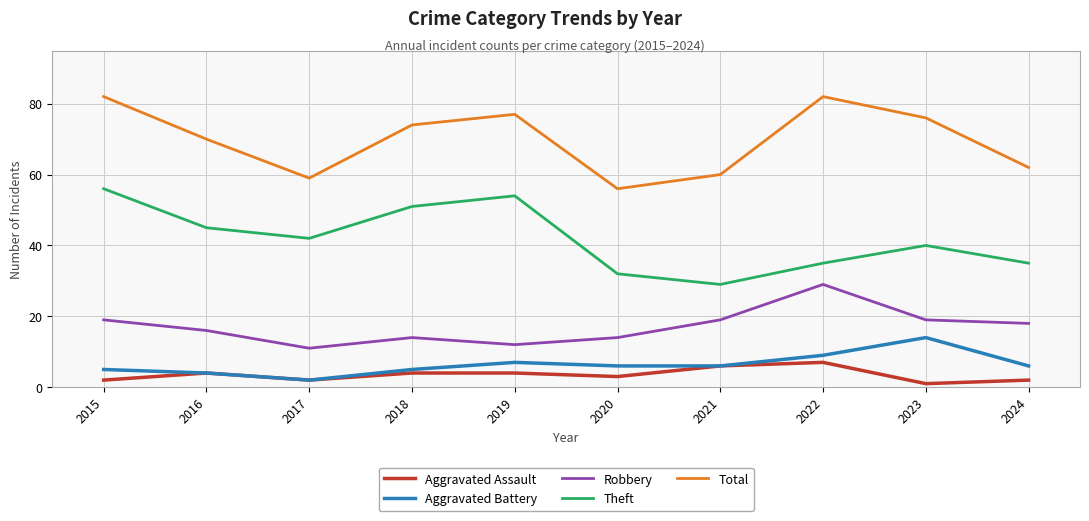

How many distinct data groups are displayed?

5